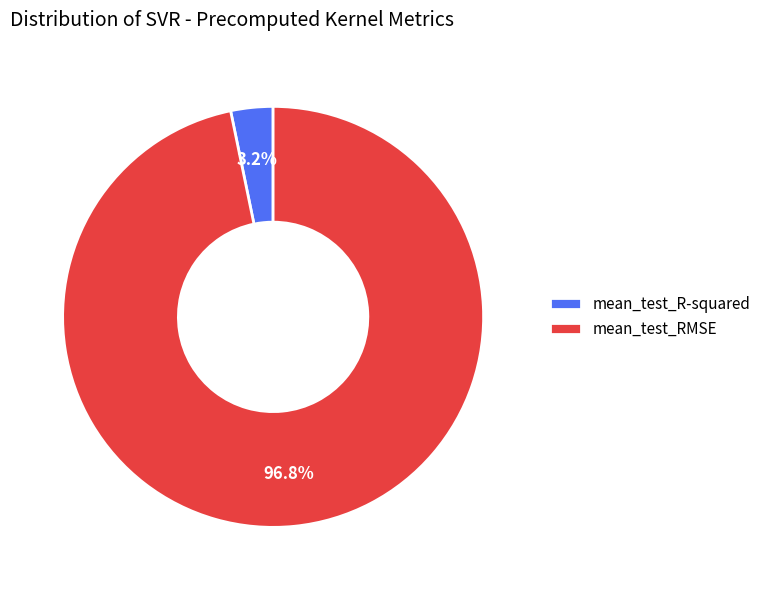

Rank the categories by value from highest to lowest.

mean_test_RMSE, mean_test_R-squared